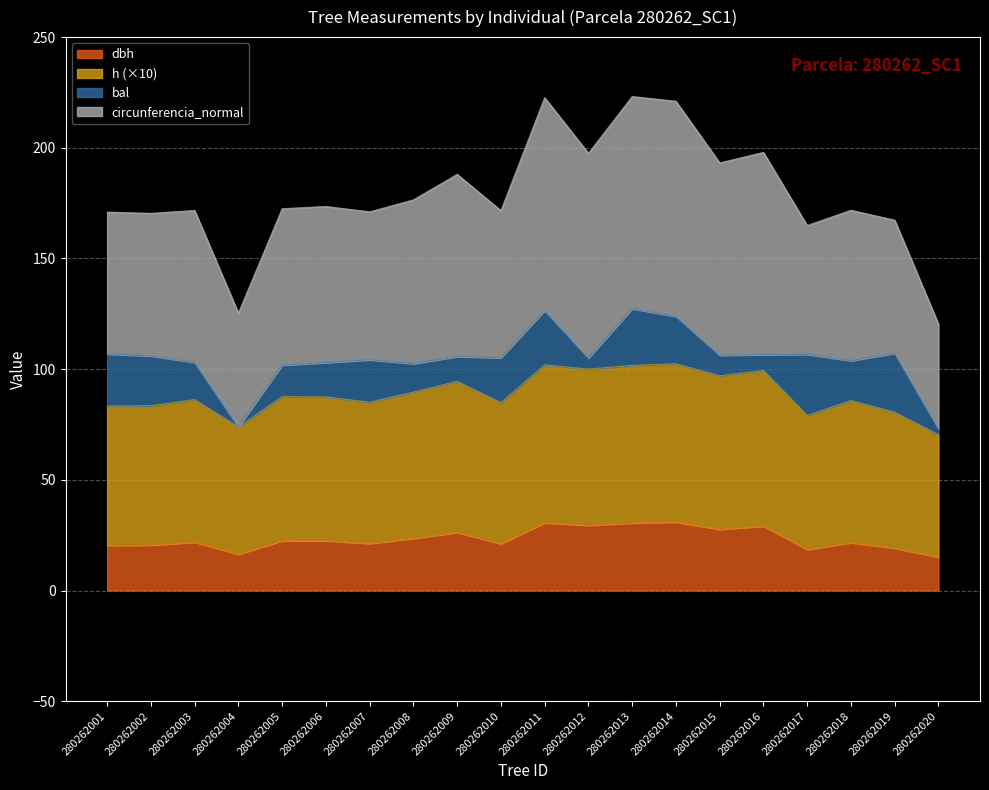

What is the minimum value for dbh?

15.1